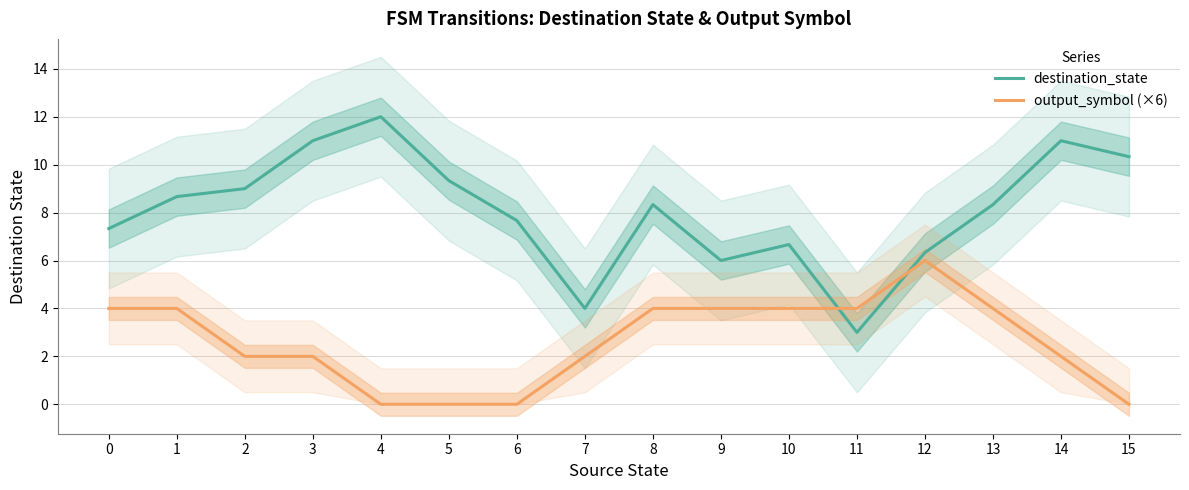

How many lines are shown in the chart?

2